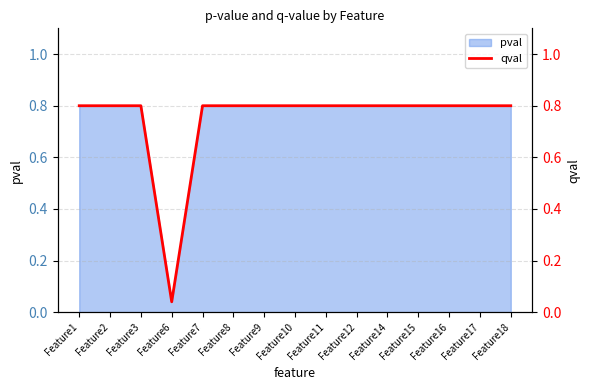

True or false: the data shows 0.8 at Feature10.

True